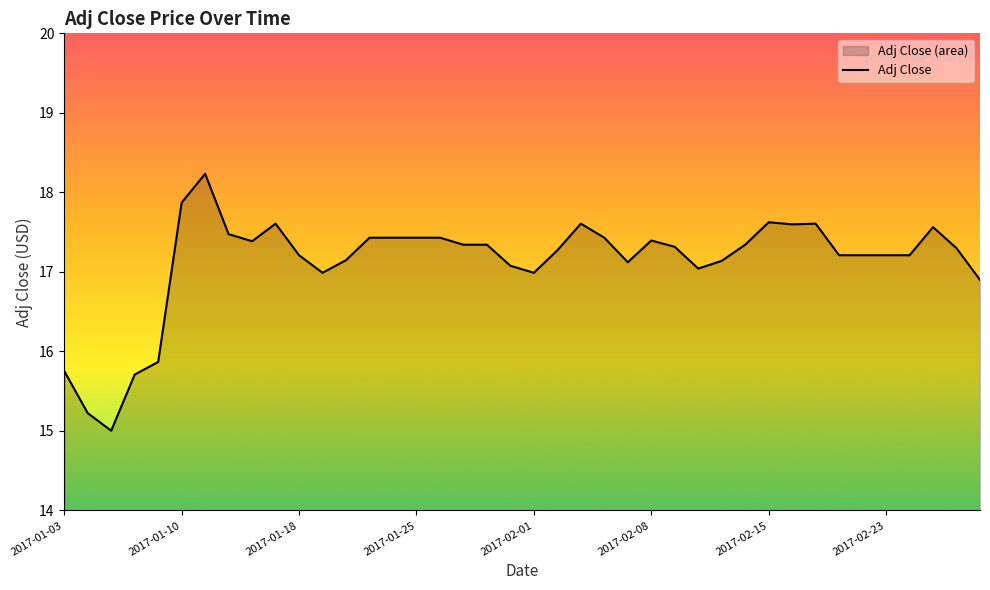

Where does the data first go above 17?

2017-01-10